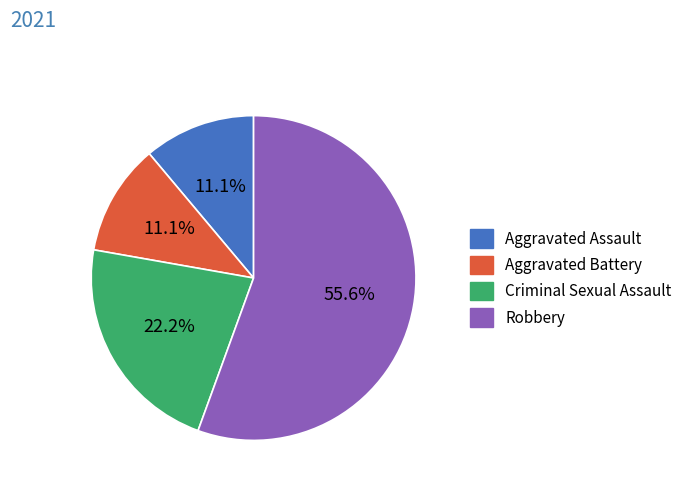

Is it true that Aggravated Battery is 1% of the pie?

False